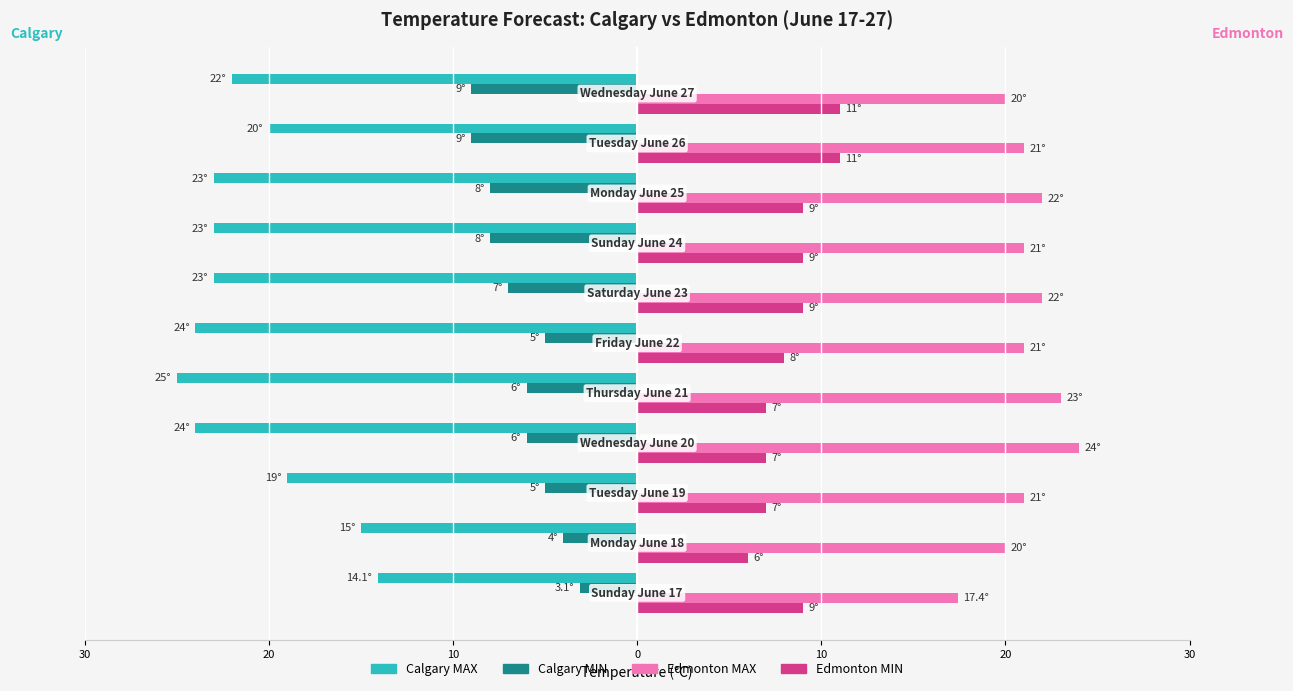

What are all the series names shown in the legend?

Calgary MAX, Calgary MIN, Edmonton MAX, Edmonton MIN